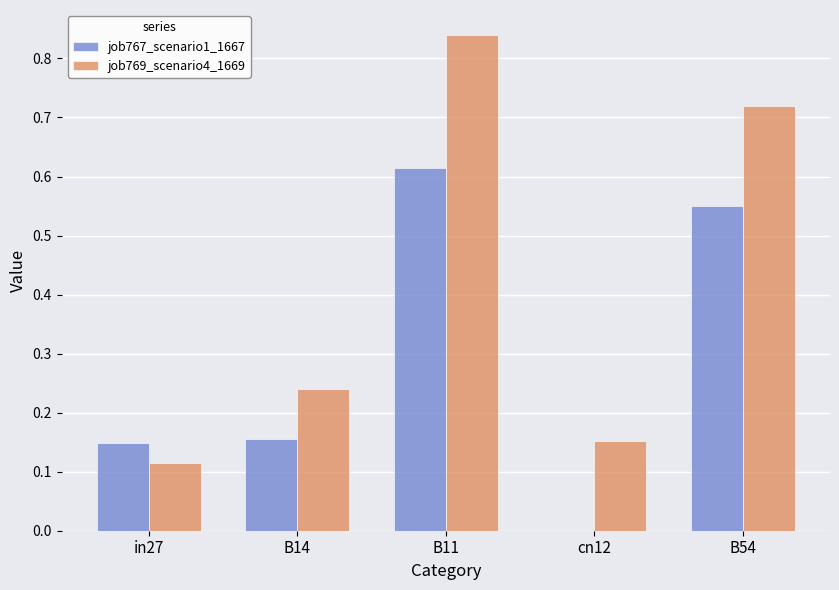

True or false: job769_scenario4_1669 has a value of 0.0 at in27.

False